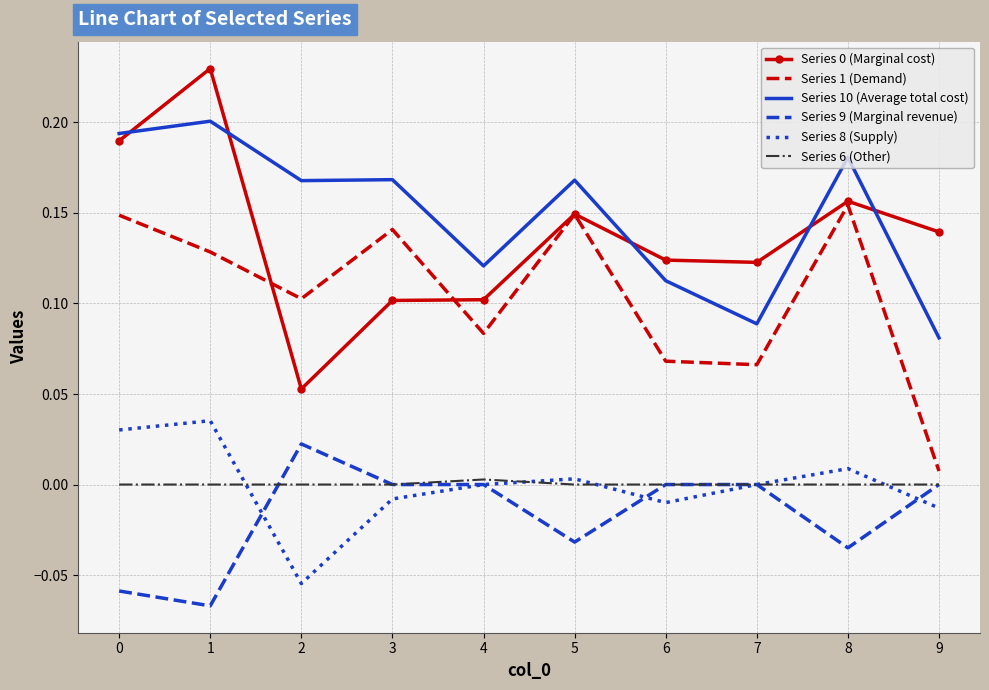

At which label does Series 1 (Demand) reach its minimum?

9